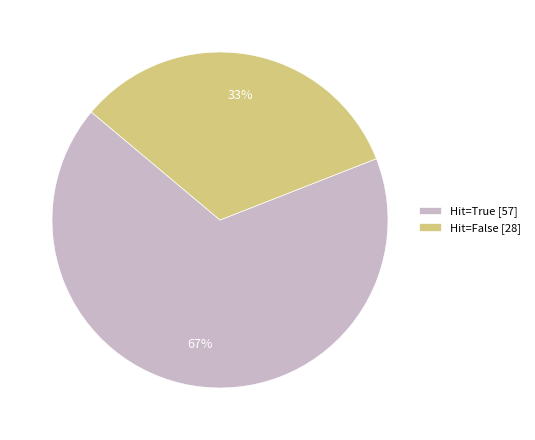

How many segments does this pie chart have?

2